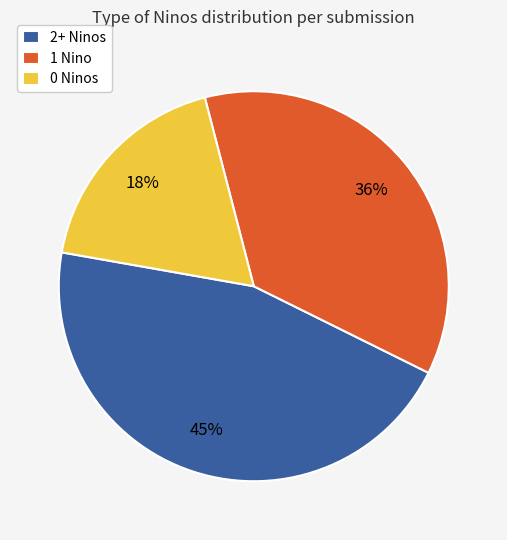

To the nearest percent, what is the average slice percentage?

33%